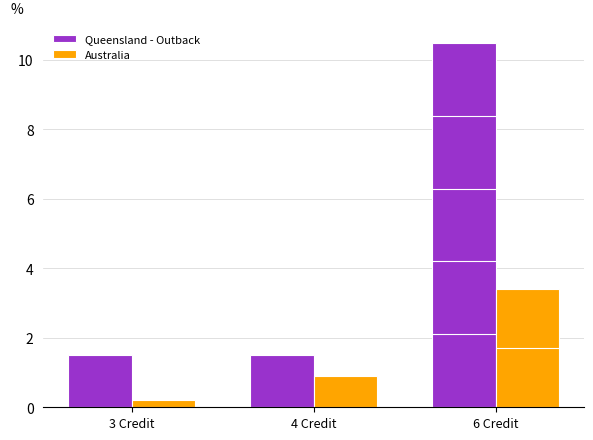

Between 6 Credit and 3 Credit, which is larger?

6 Credit